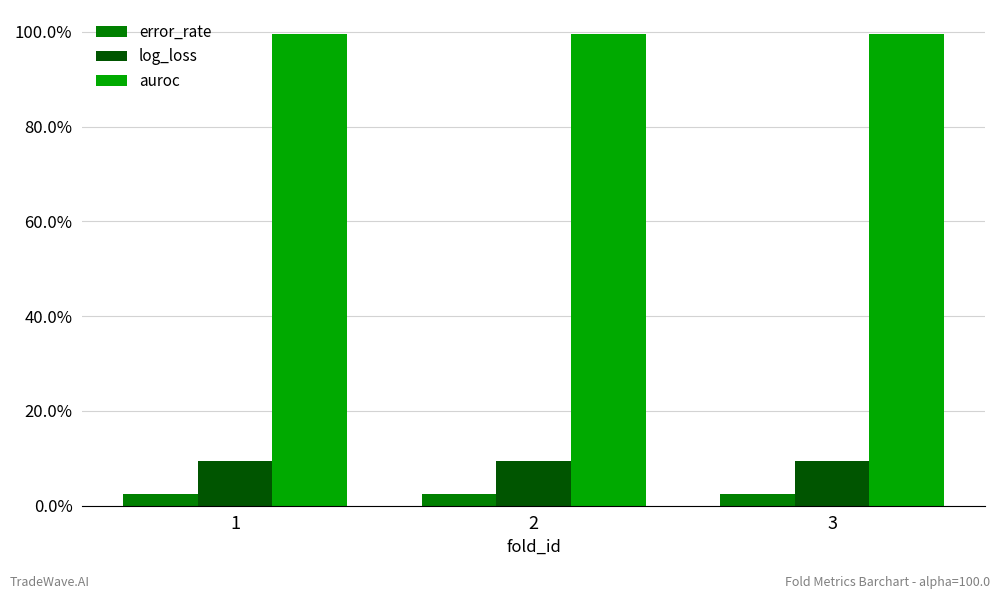

What are all the series names shown in the legend?

error_rate, log_loss, auroc